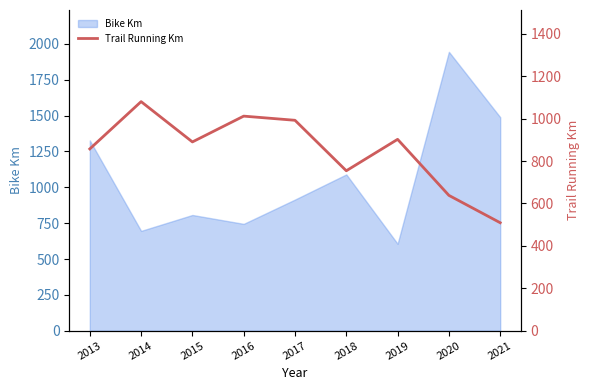

The value of Bike Km at 2019 is 606.0. True or false?

True